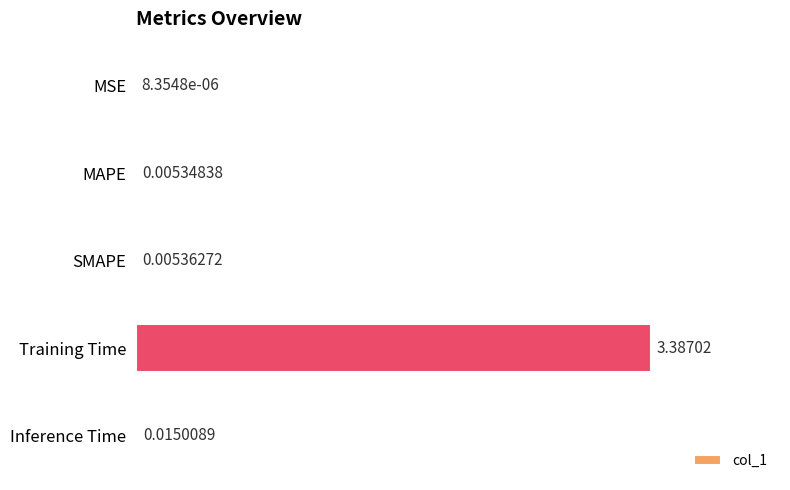

What is the sum of the values at MSE and Training Time?

3.4